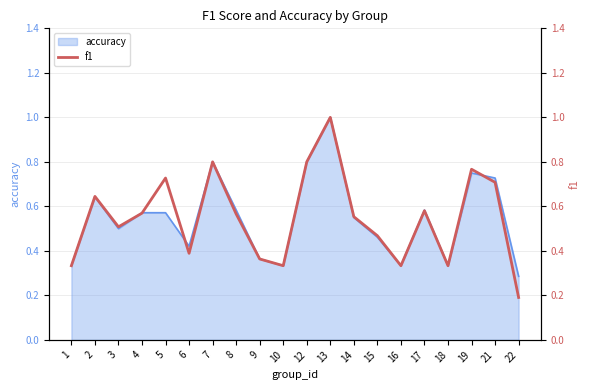

Reading left to right, list all the values displayed in this chart.

1=0.3	2=0.6	3=0.5	4=0.6	5=0.7	6=0.4	7=0.8	8=0.6	9=0.4	10=0.3	12=0.8	13=1.0	14=0.6	15=0.5	16=0.3	17=0.6	18=0.3	19=0.8	21=0.7	22=0.2